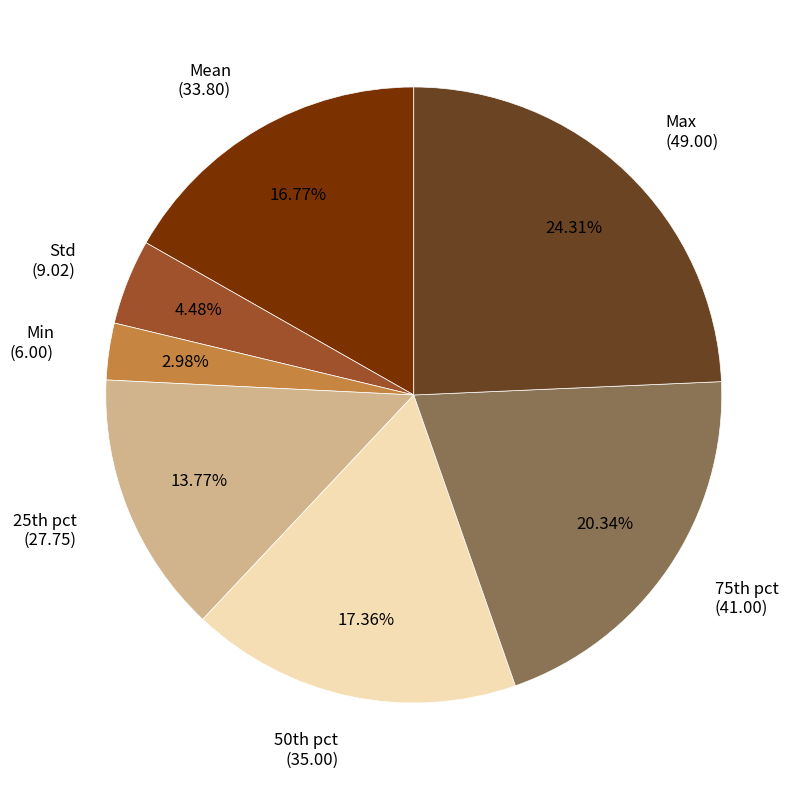

What is the smallest slice in the pie chart?

Min (6.00)